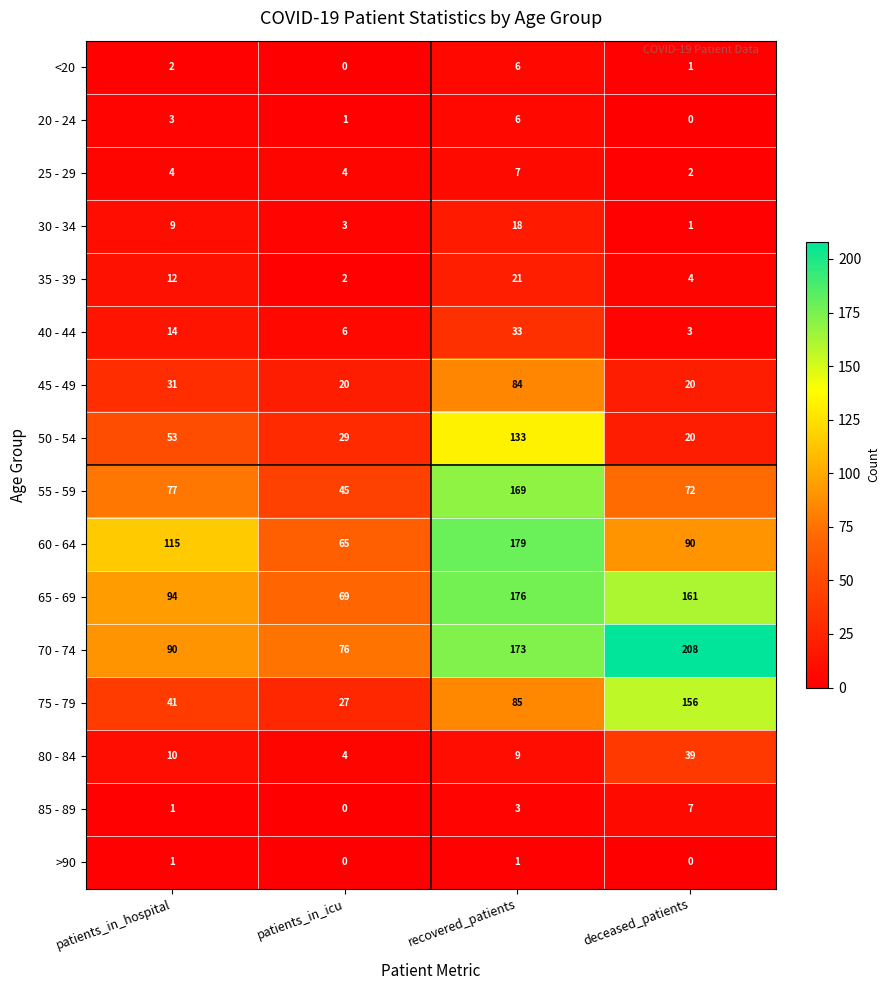

List the labels in order of 55 - 59 value, smallest first.

patients_in_icu, deceased_patients, patients_in_hospital, recovered_patients